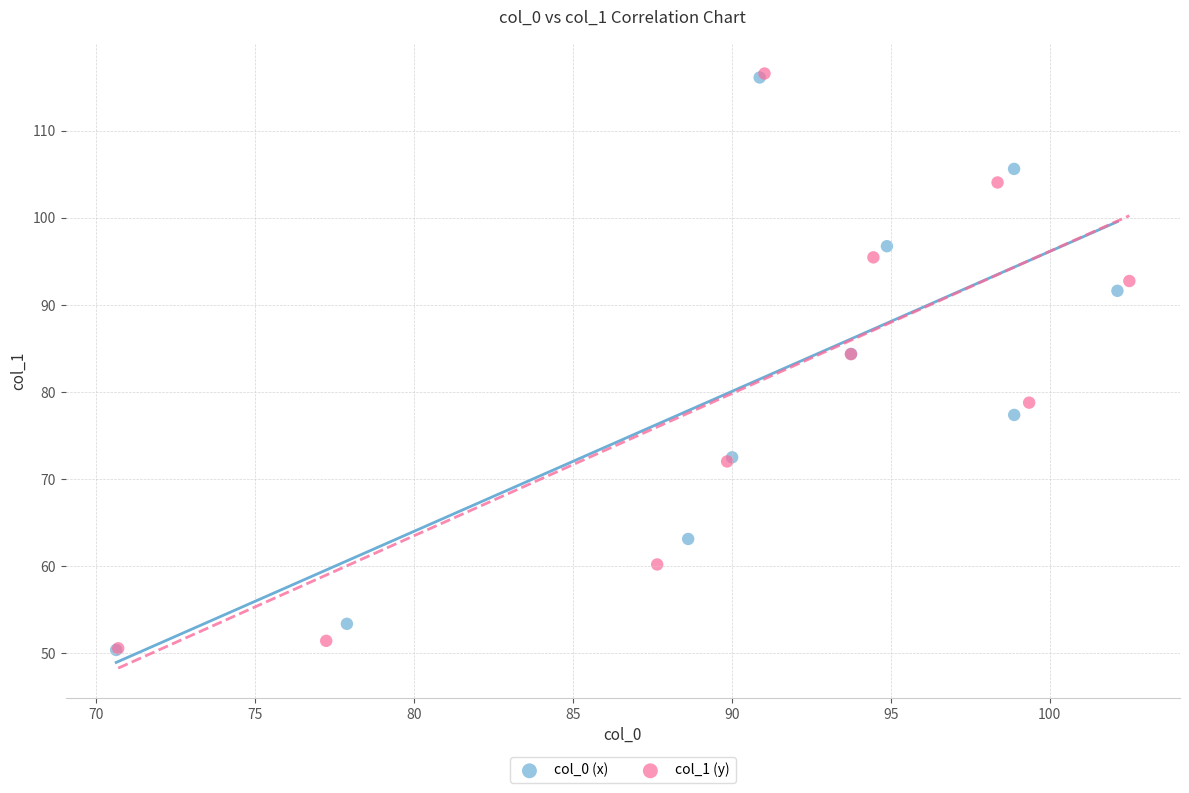

Which series has the widest spread of Y values?

col_1 (y)